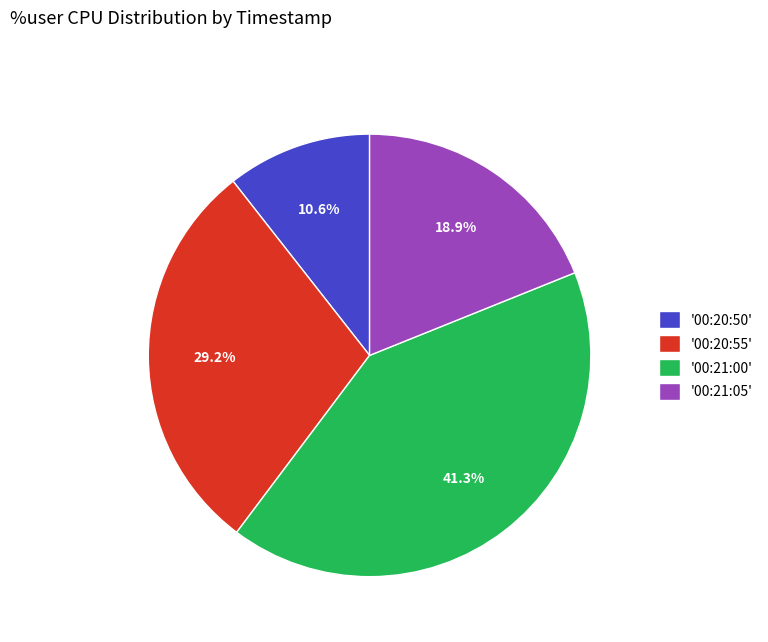

Count the number of slices in the pie.

4